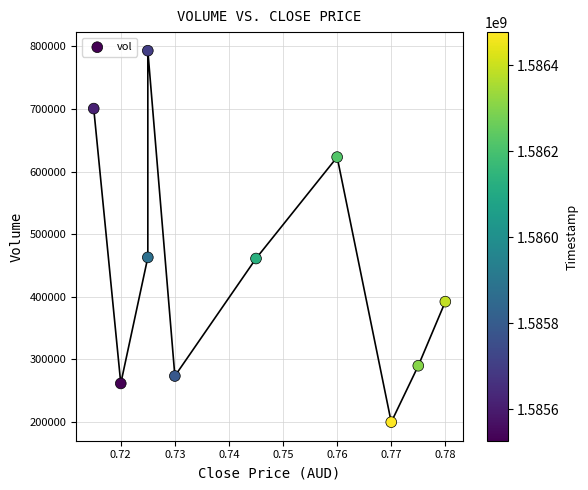

What is the range of Y values (max minus min)?

593400